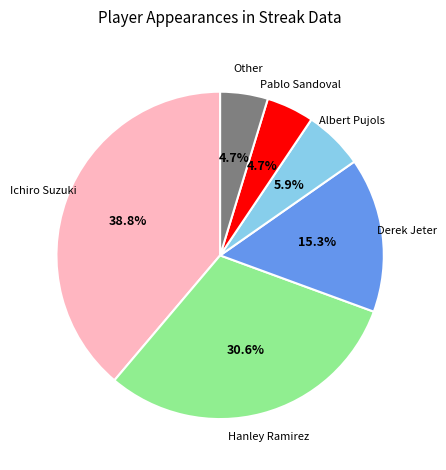

To the nearest percent, what is the average slice percentage?

17%